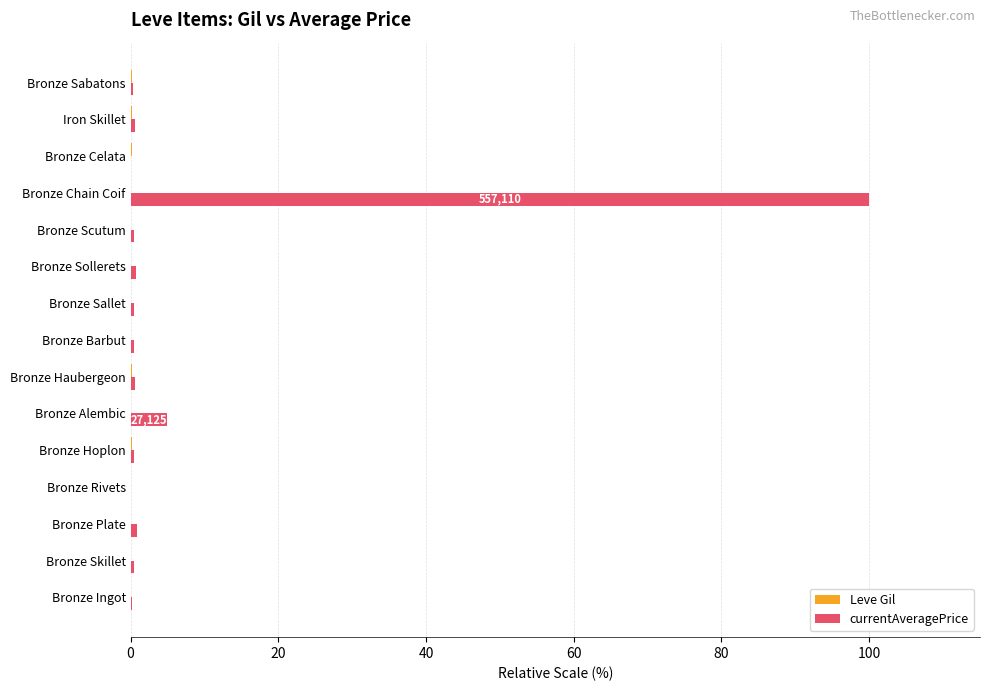

Which series has the largest total across all categories?

currentAveragePrice